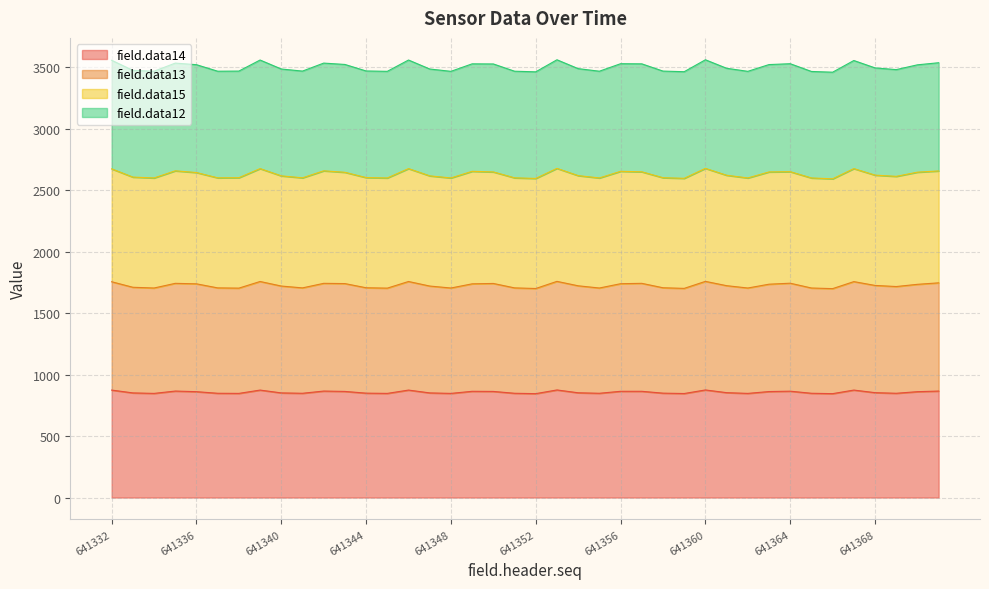

What is the value of the field.data13 point at the 3rd from the left?

1704